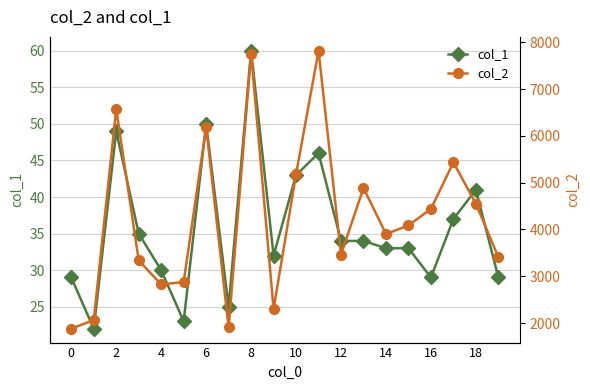

At which category does col_1 reach its first local peak?

2